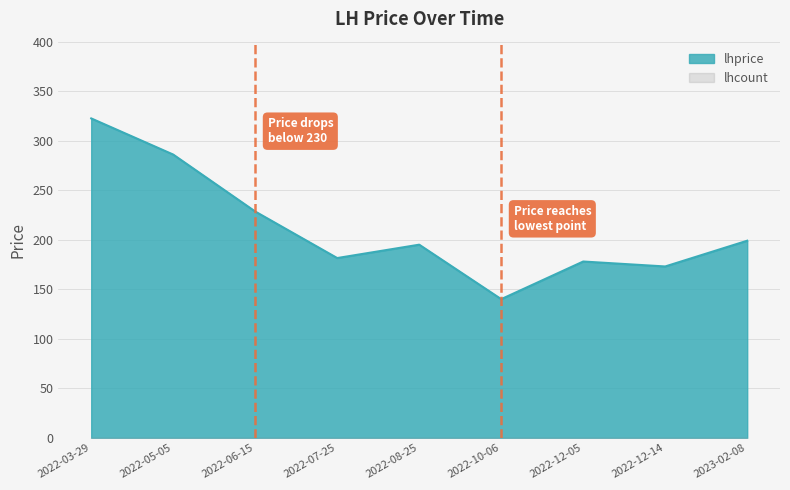

List the labels in order of value, largest first.

2022-03-29, 2022-05-05, 2022-06-15, 2023-02-08, 2022-08-25, 2022-07-25, 2022-12-05, 2022-12-14, 2022-10-06